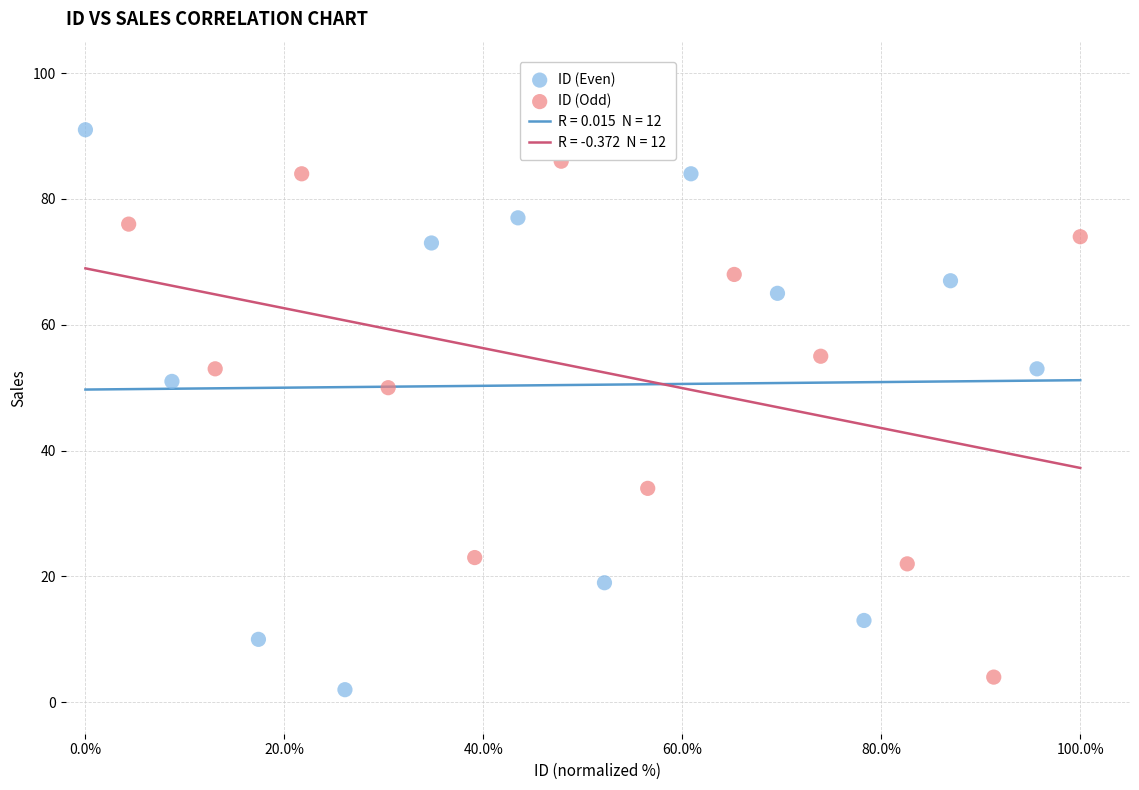

Which series reaches the maximum Y coordinate?

ID (Even)